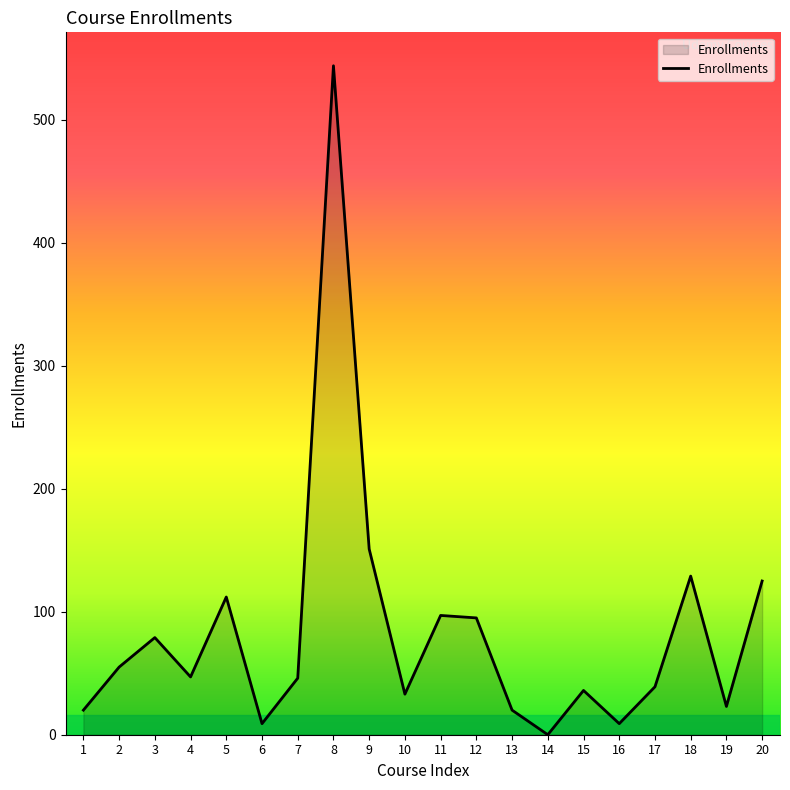

Does the chart display data point markers on the line(s)?

No